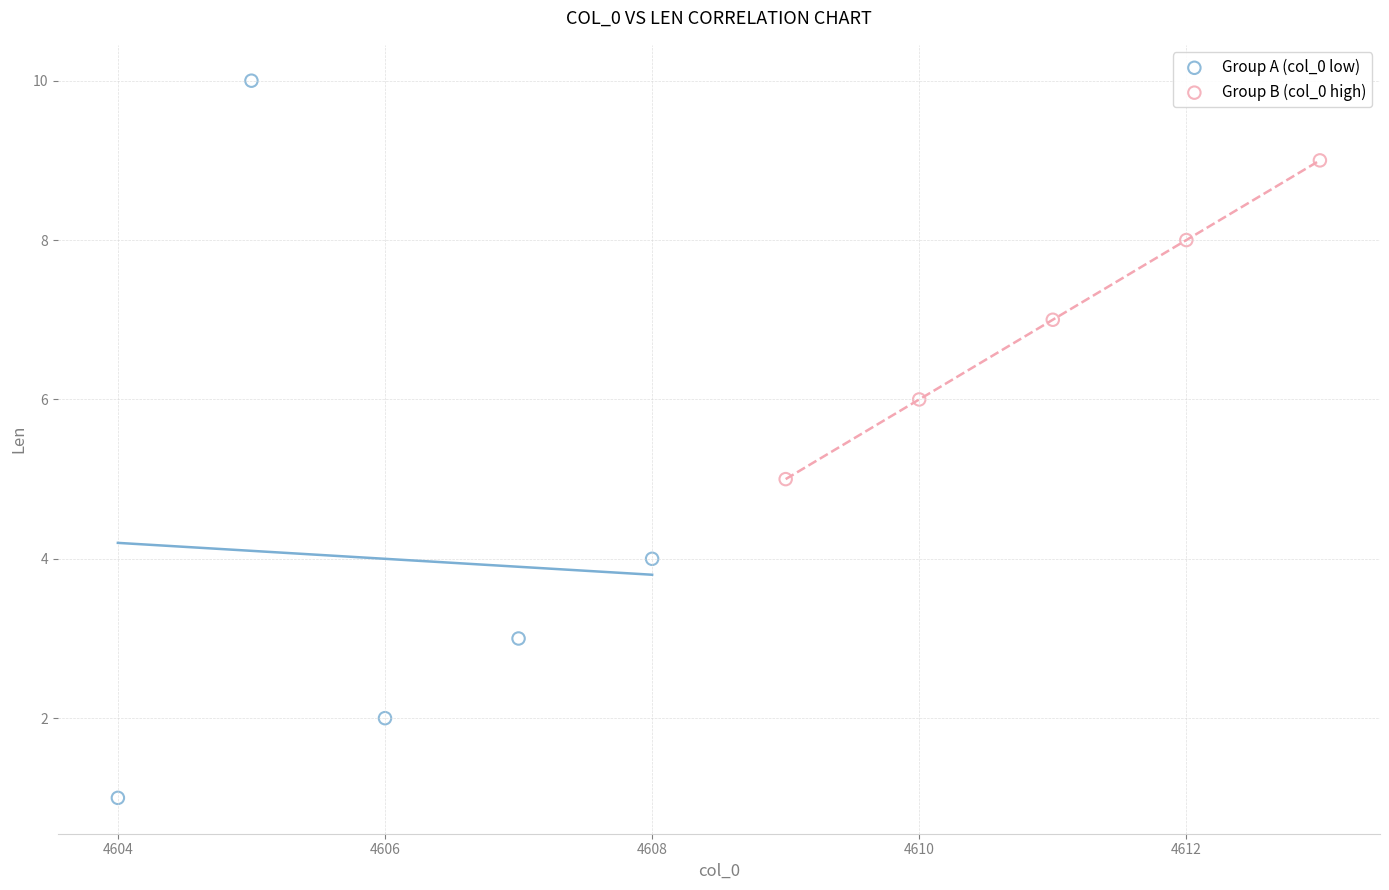

Which series has the largest Y range (max minus min)?

Group A (col_0 low)